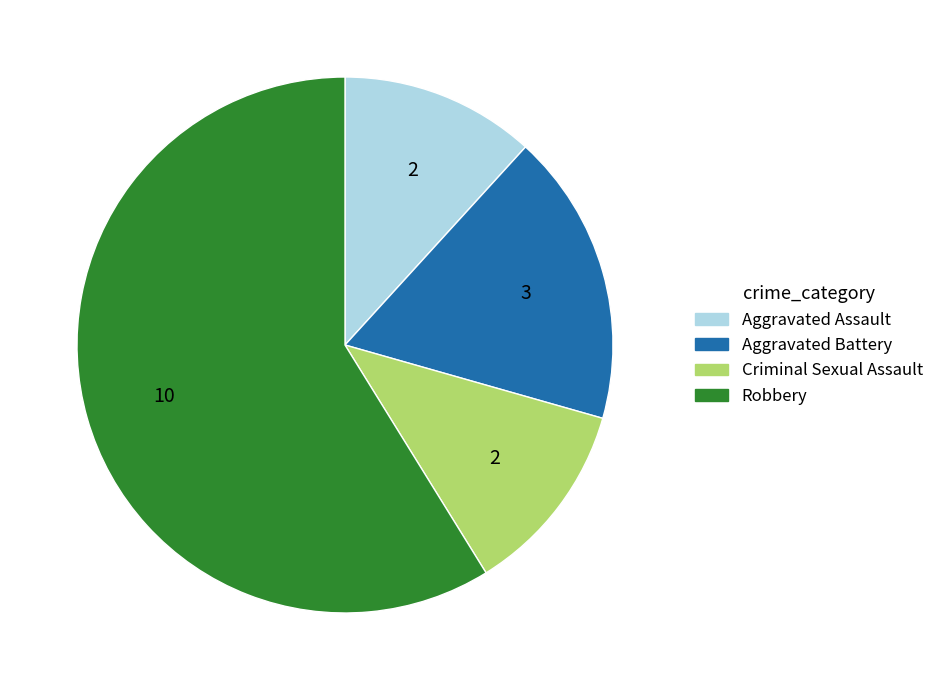

What is the majority slice?

Robbery